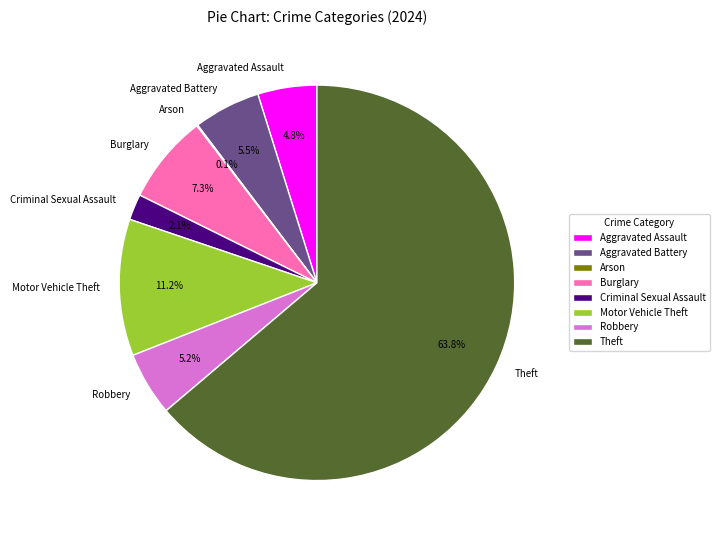

Do Theft and Motor Vehicle Theft together represent more than half of the pie?

Yes